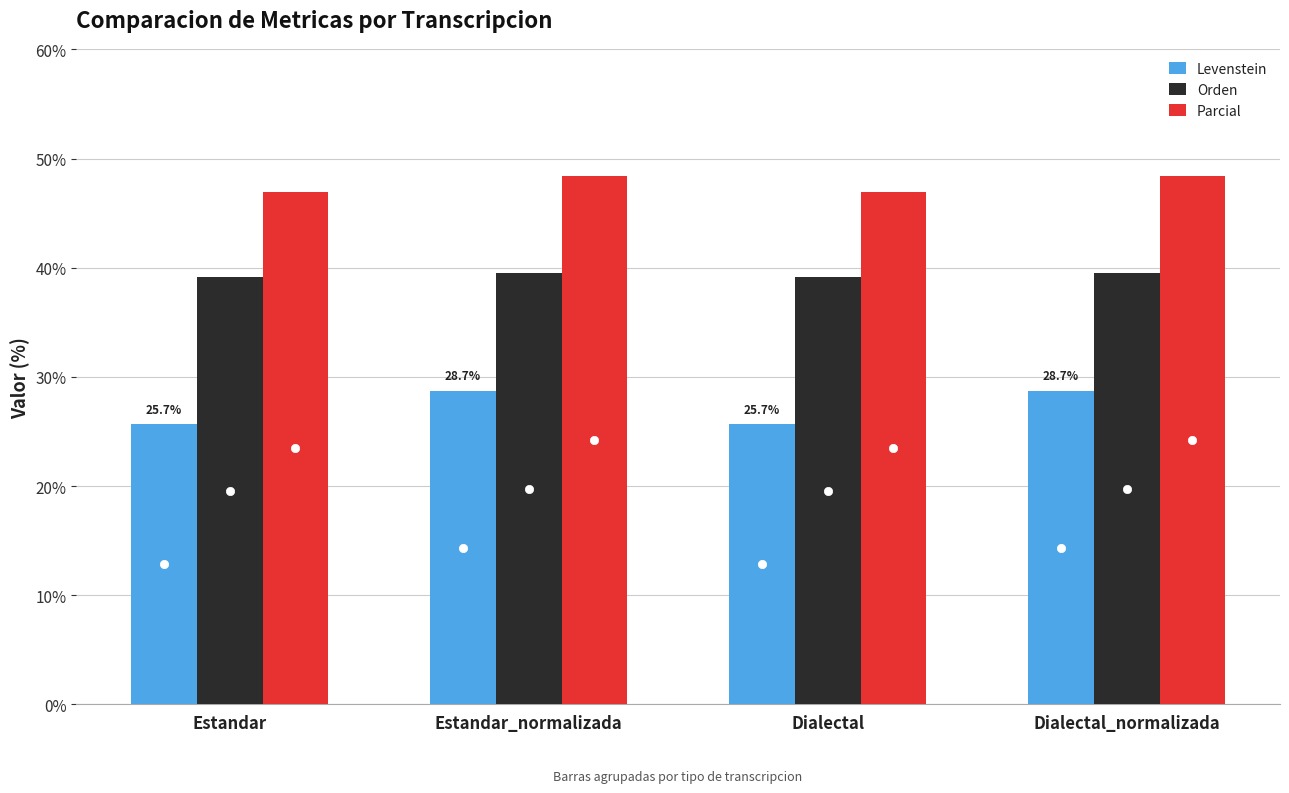

Which series has the widest spread of values?

Levenstein